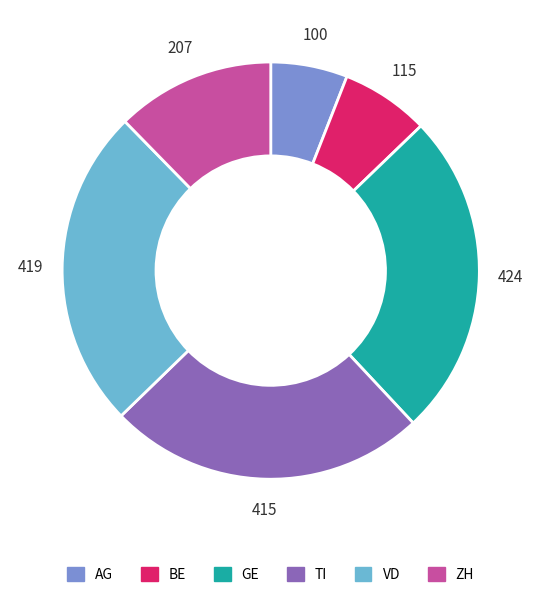

Is it true that TI is 31% of the pie?

False